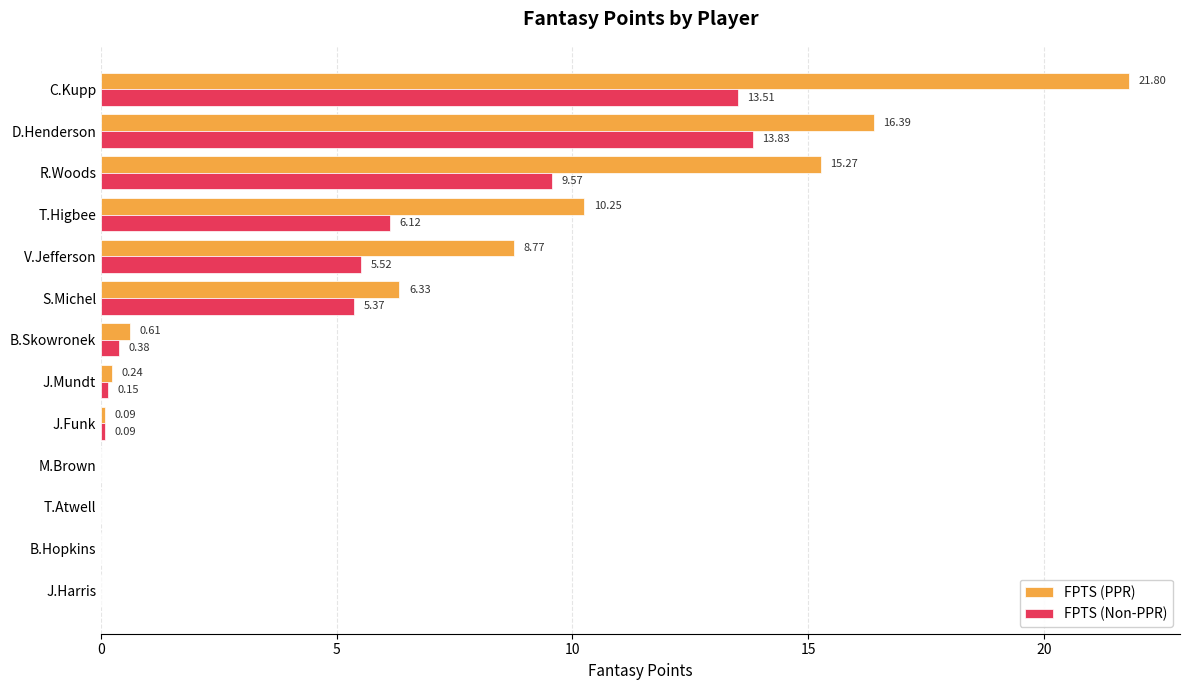

What is the total value across all series at C.Kupp?

35.3